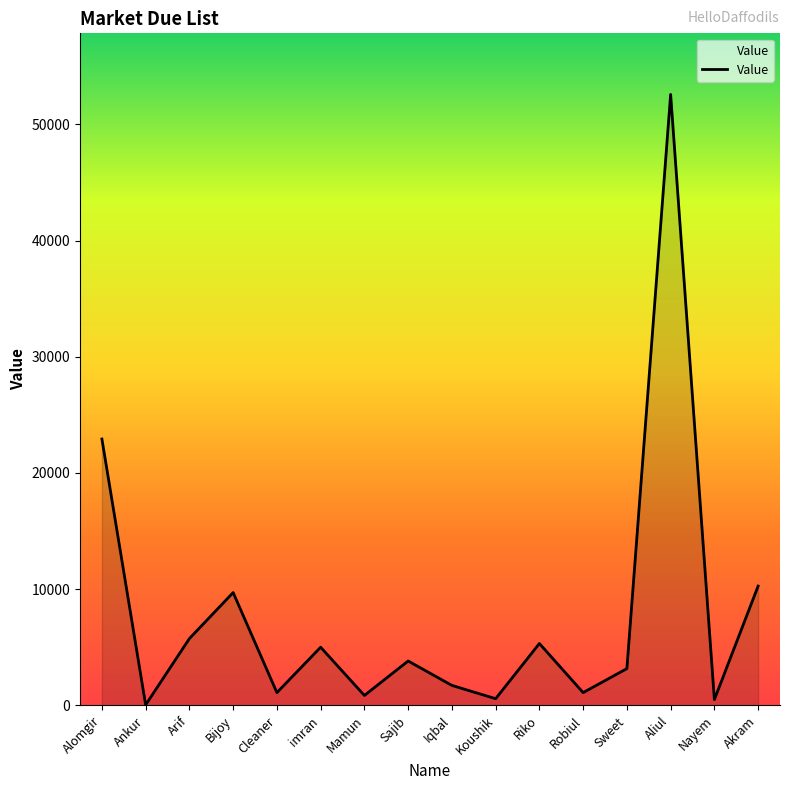

Where is the data nearest to the value 26310?

Alomgir